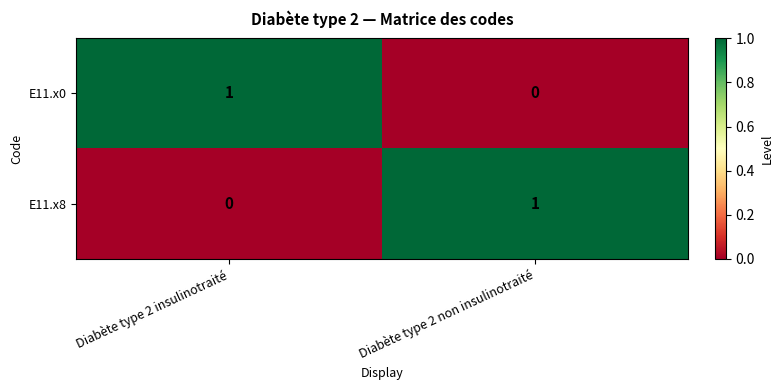

Is the value of E11.x0 at Diabète type 2 insulinotraité greater than the value of E11.x8 at Diabète type 2 insulinotraité?

Yes